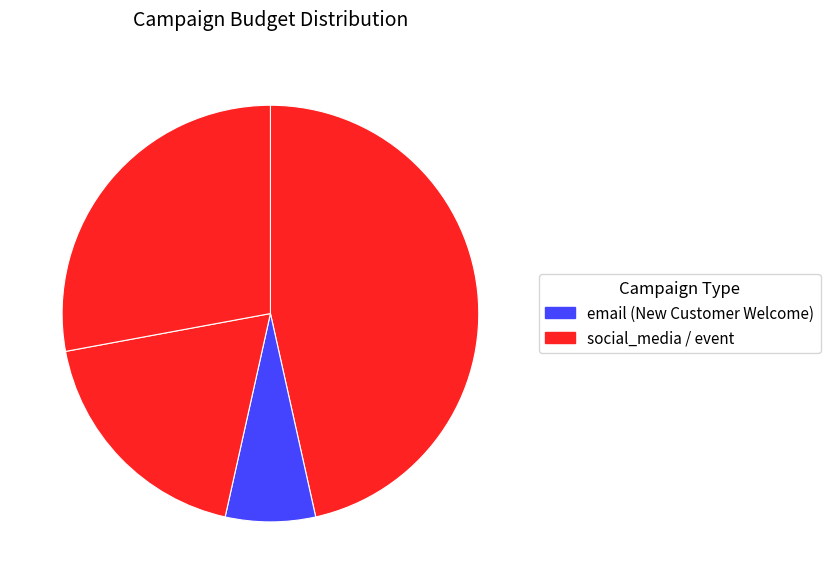

Count the number of slices in the pie.

4